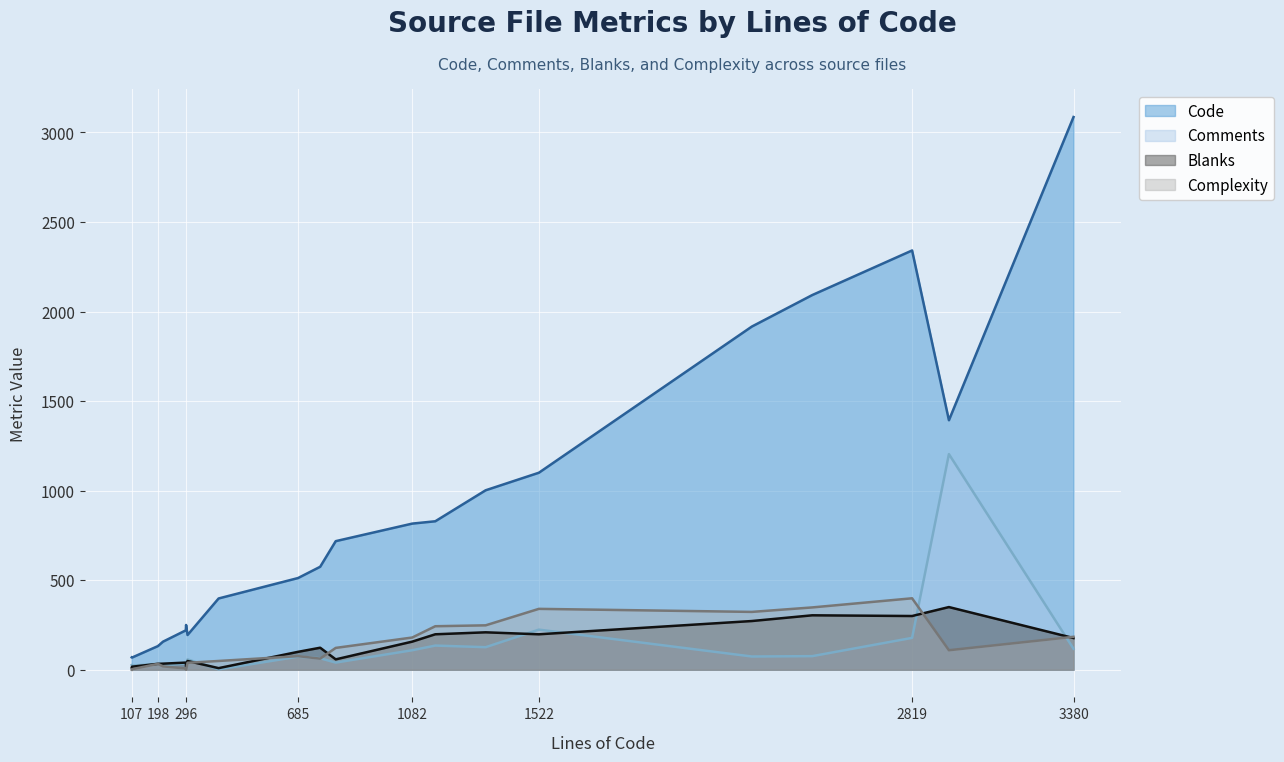

Which series has the largest total across all categories?

Code